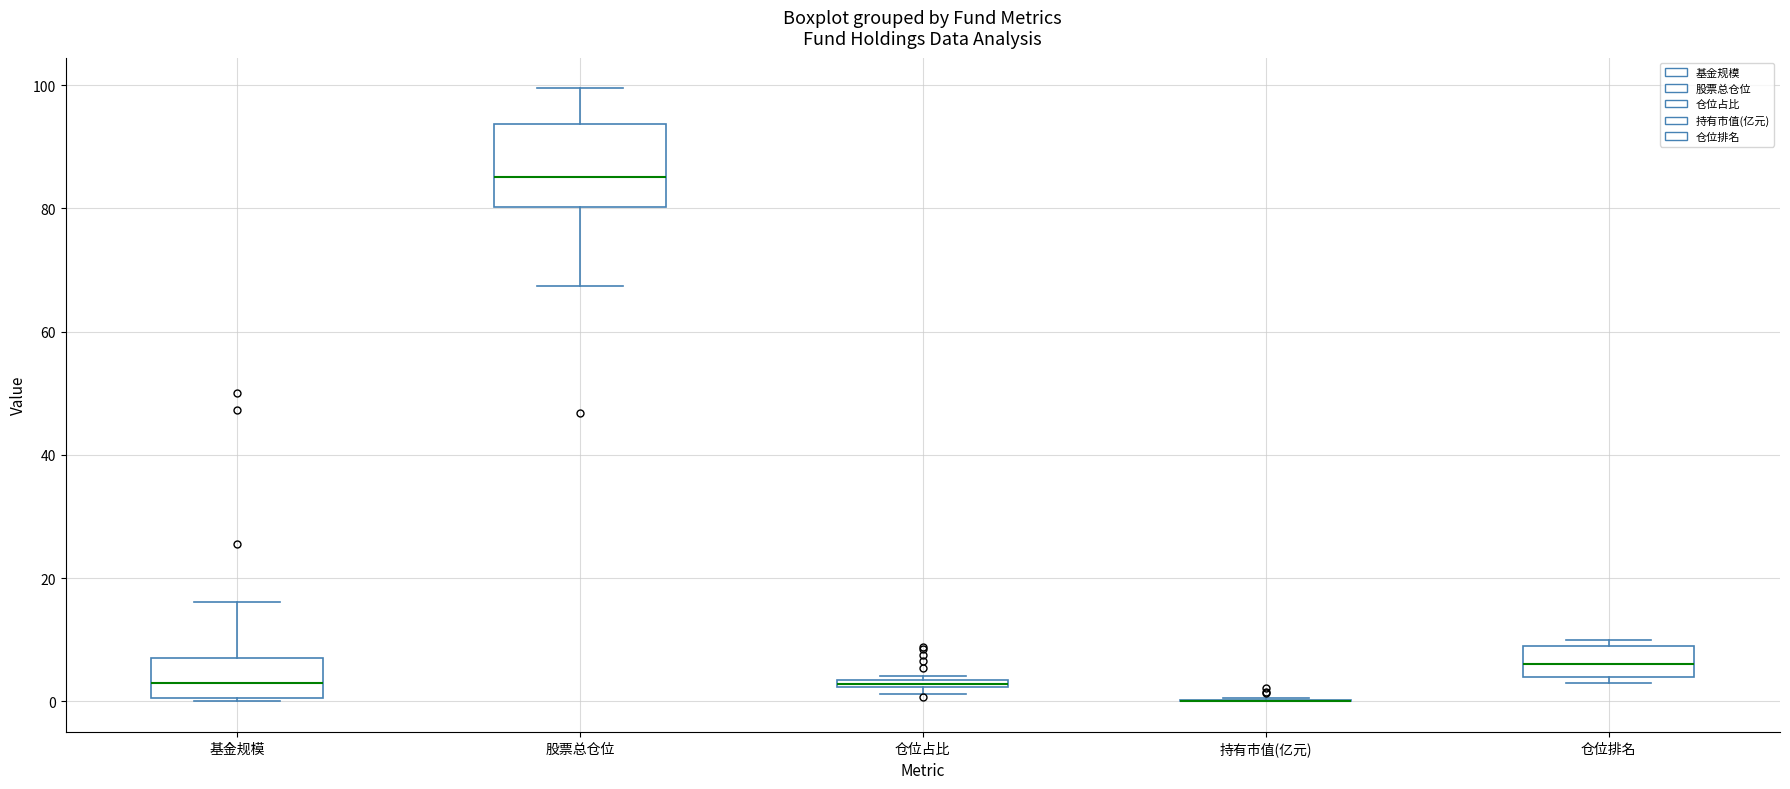

Where is the upper edge of the box for 基金规模 on the y-axis? The values are not printed on the chart, so give them approximately, as read against the axis.

6